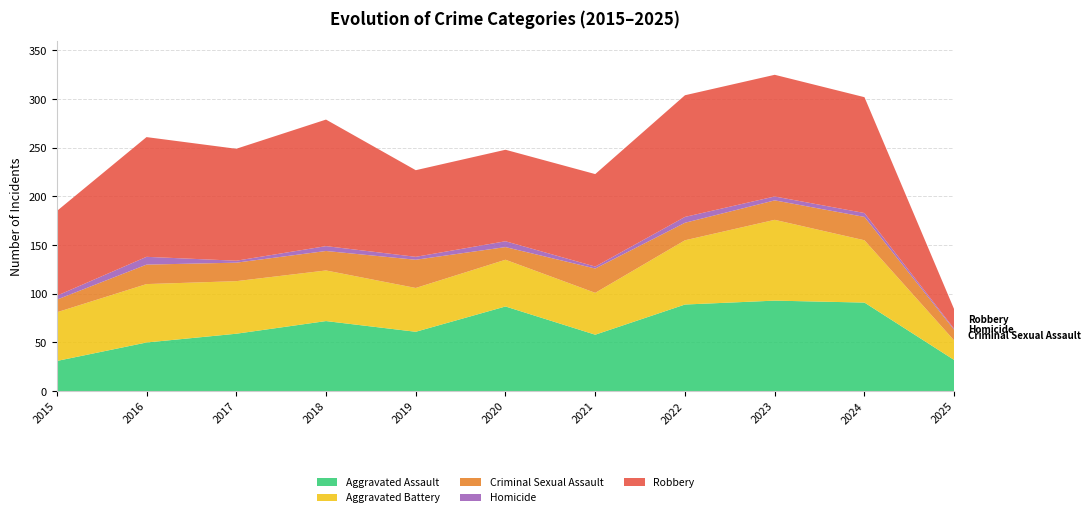

Reading left to right, transcribe all the data shown in this chart.

Aggravated Assault: 31	50	59	72	61	87	58	89	93	91	32
Aggravated Battery: 50	60	54	52	45	48	43	66	83	64	20
Criminal Sexual Assault: 13	20	19	20	29	13	25	18	20	24	11
Homicide: 4	8	2	5	3	6	2	6	4	4	1
Robbery: 87	123	115	130	89	94	95	125	125	119	20